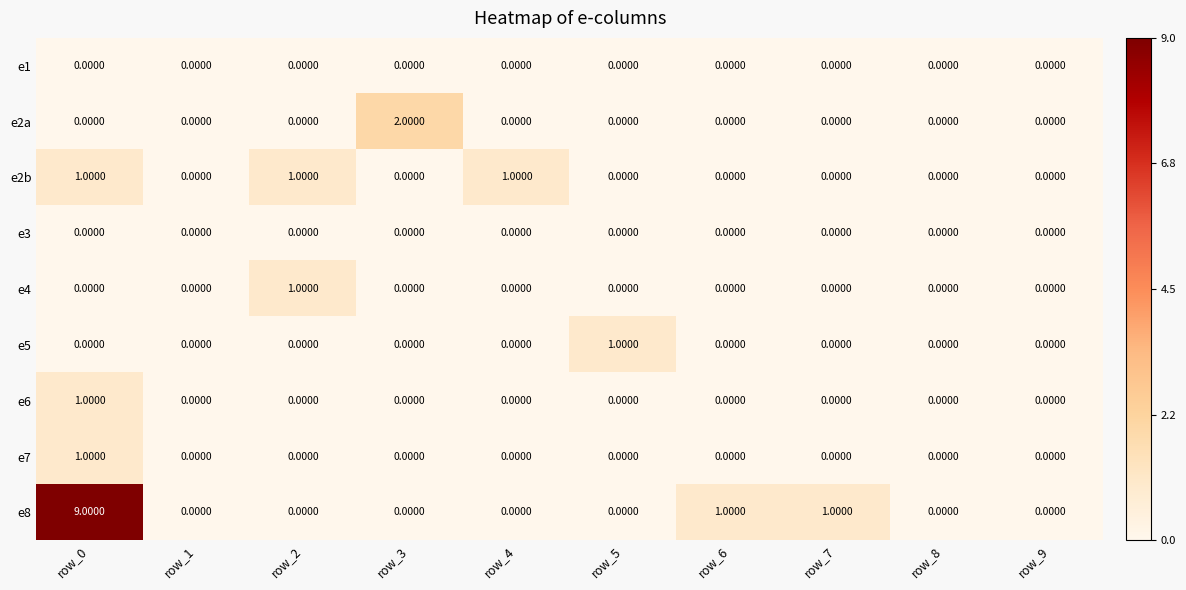

How many series are shown in this chart?

9